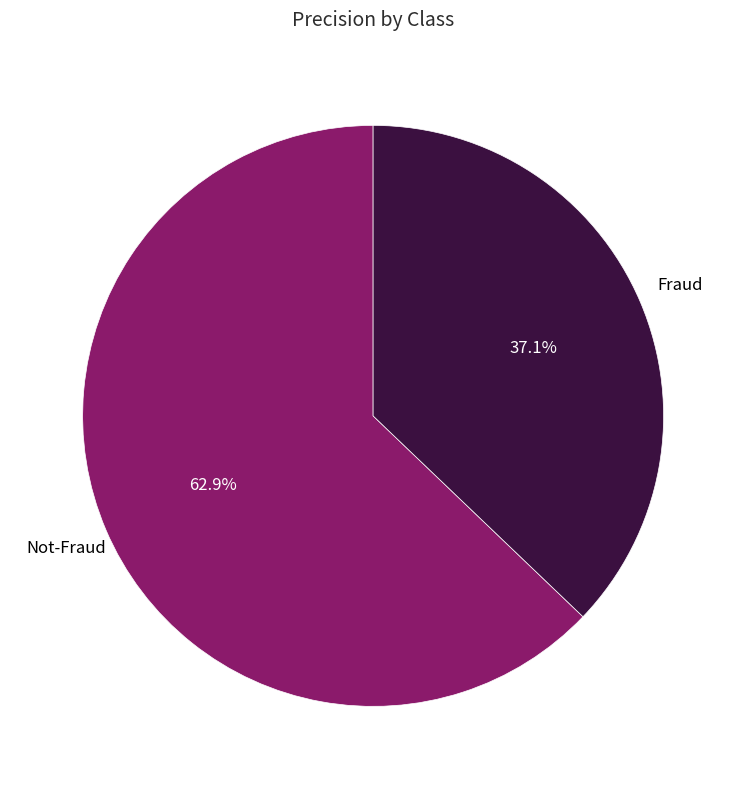

Rank the categories by value from highest to lowest.

Not-Fraud, Fraud